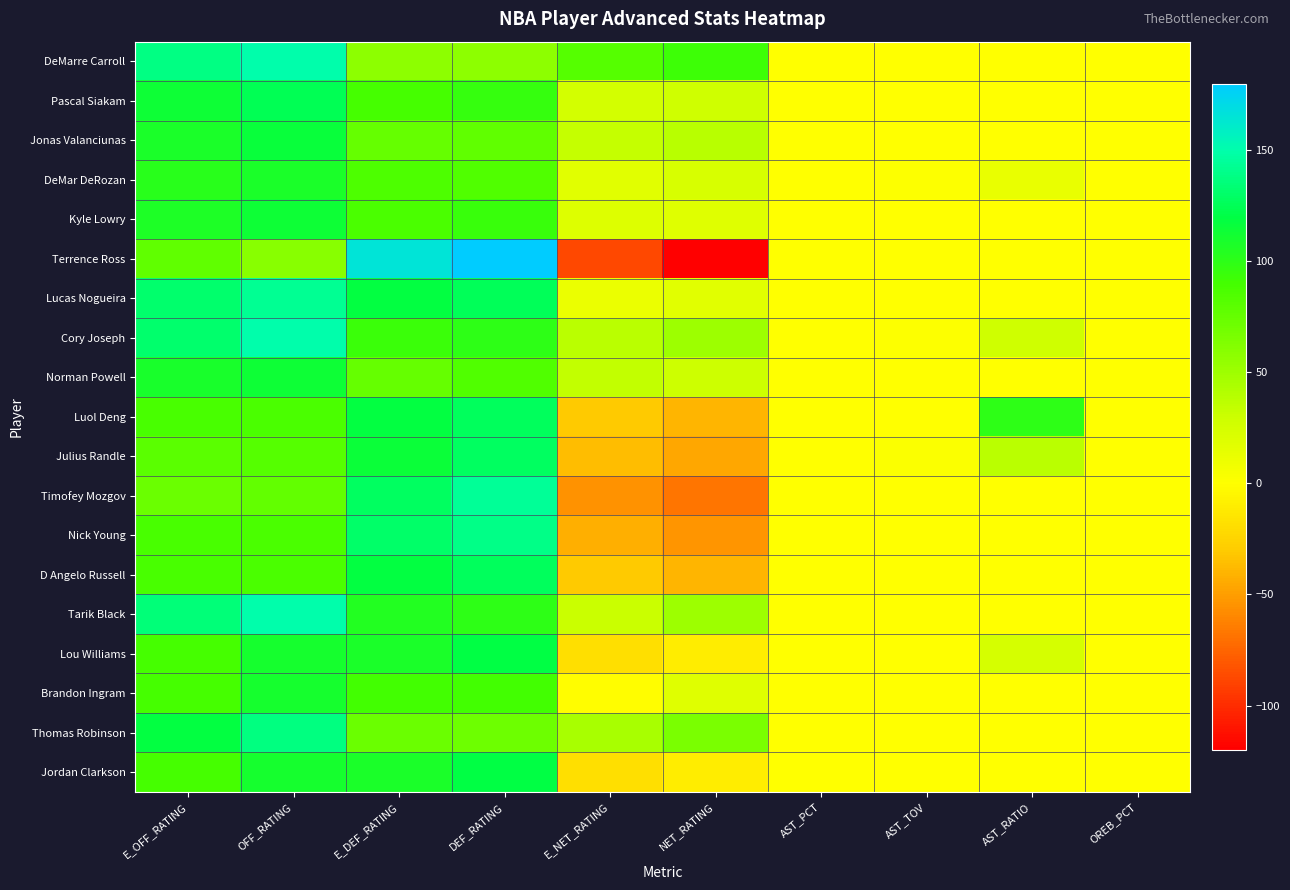

What is the minimum value shown in the chart?

-120.0